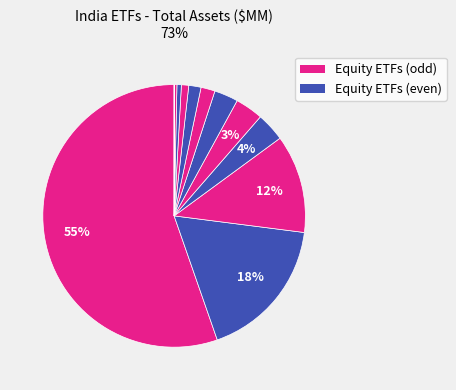

Is there any slice that represents more than half of the pie?

Yes